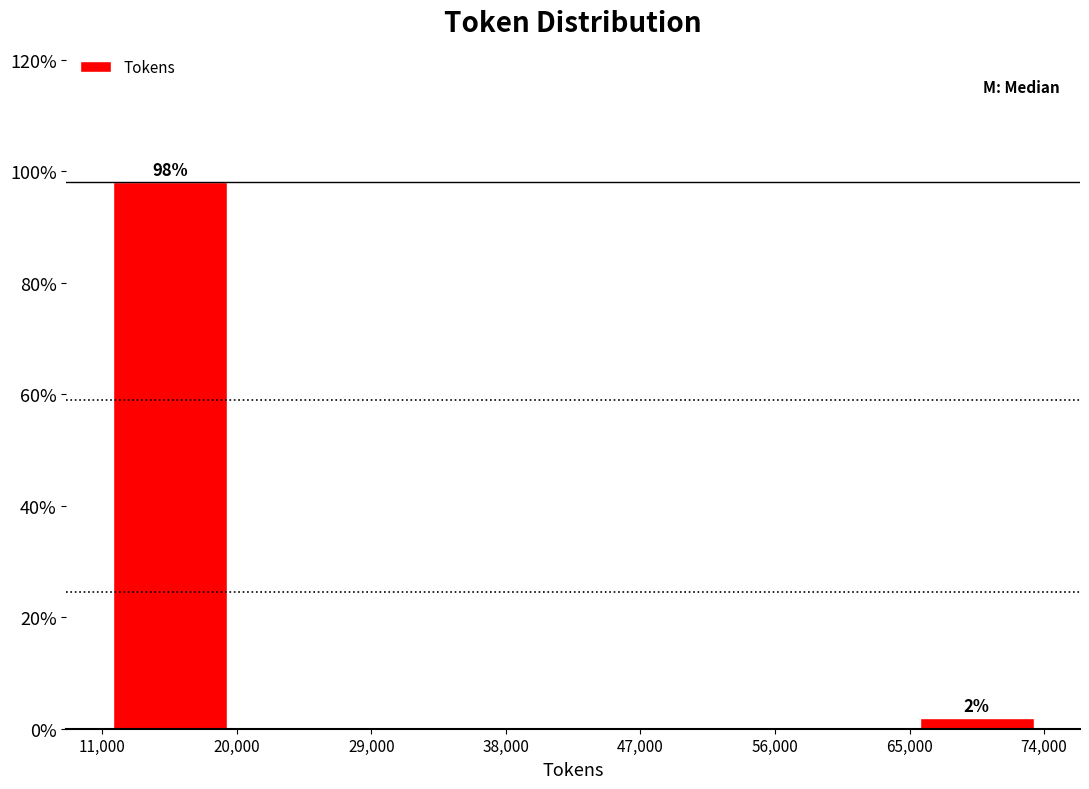

Over which range of the x-axis is the bar tallest?

11,000 to 20,000